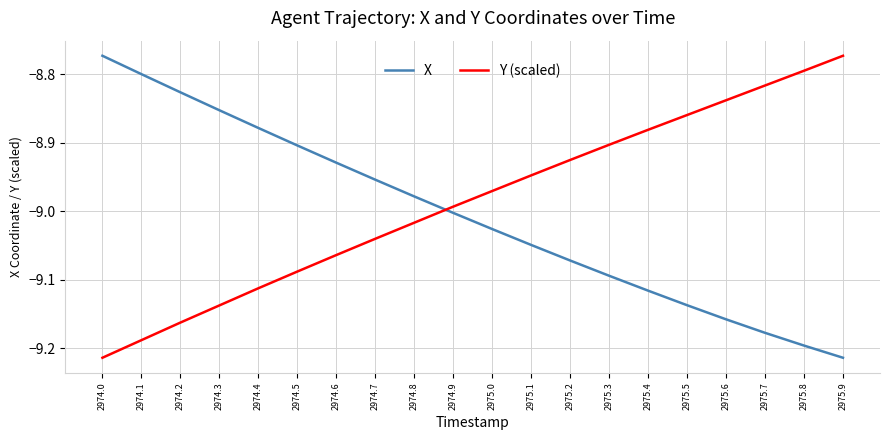

What is the difference between the second highest and second lowest values in the X series?

0.4